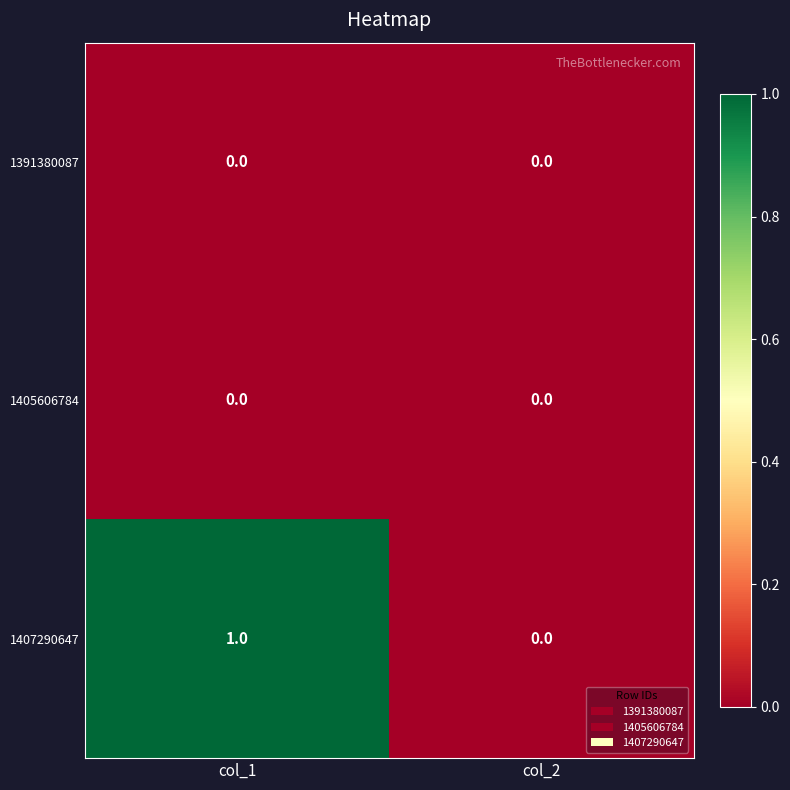

Which label corresponds to the largest value in the chart?

col_1